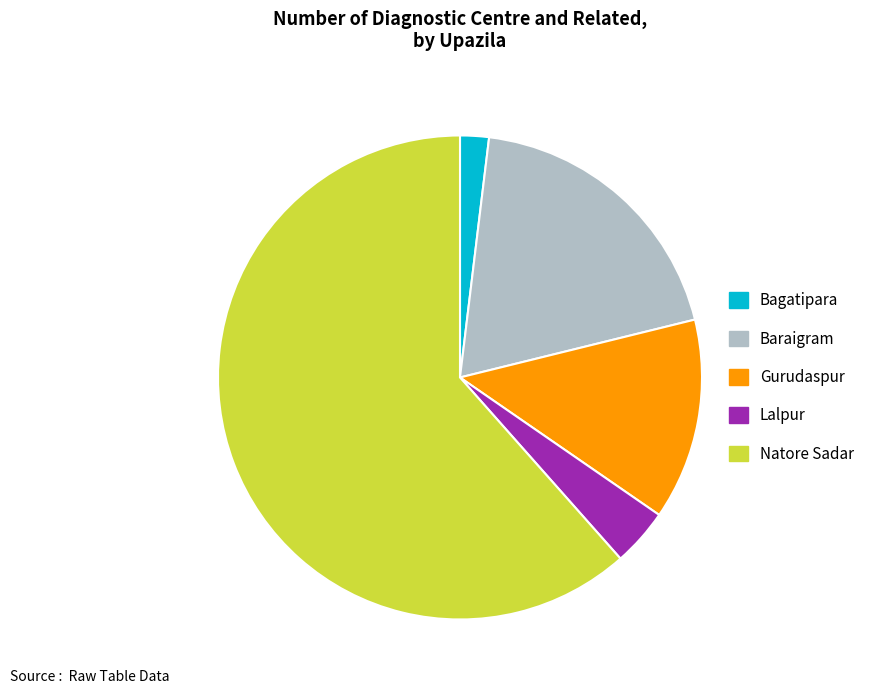

Combined, do Baraigram and Lalpur account for over 50%?

No